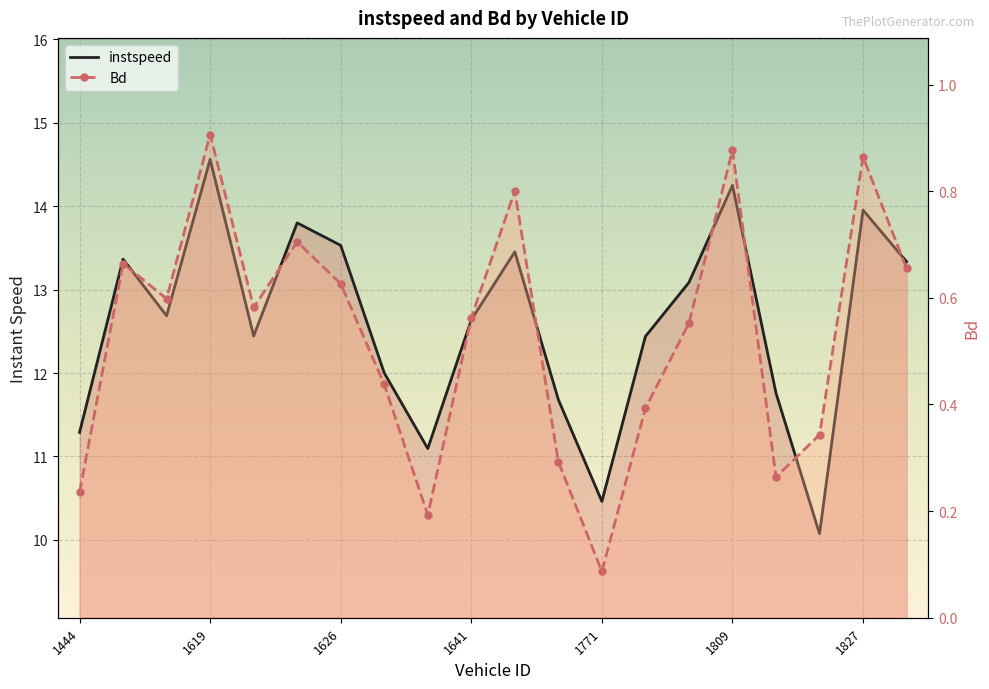

The value of Bd at 11 is 0.2. True or false?

False